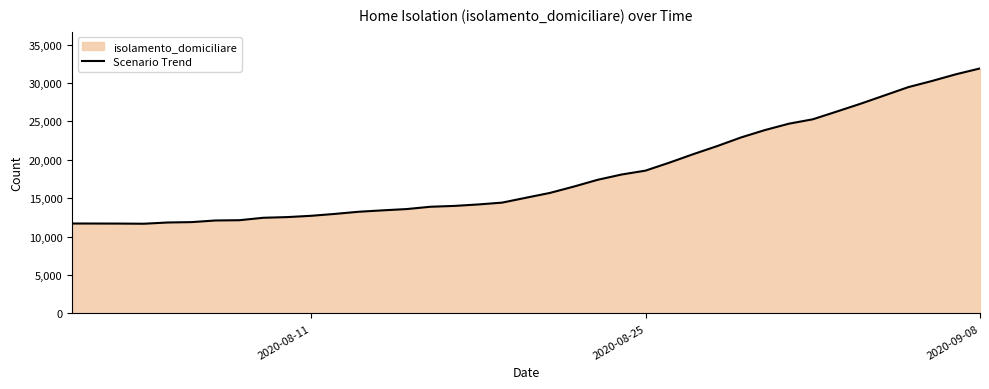

Count the number of values greater than 15063.

19